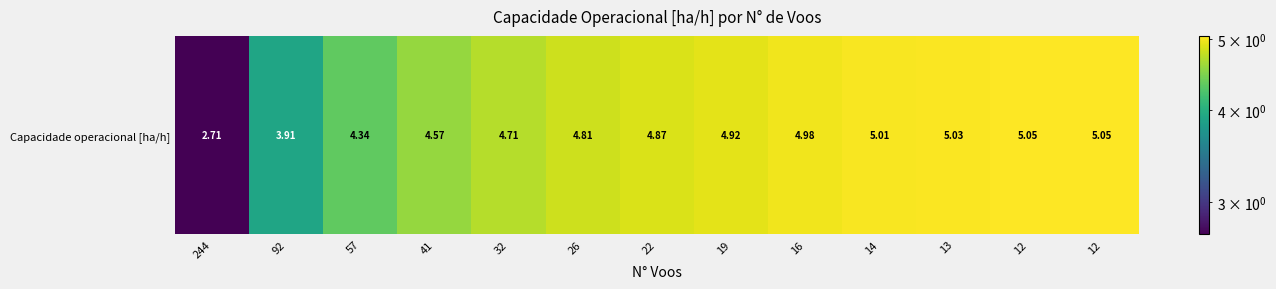

What is the difference between the maximum and second lowest values?

1.1